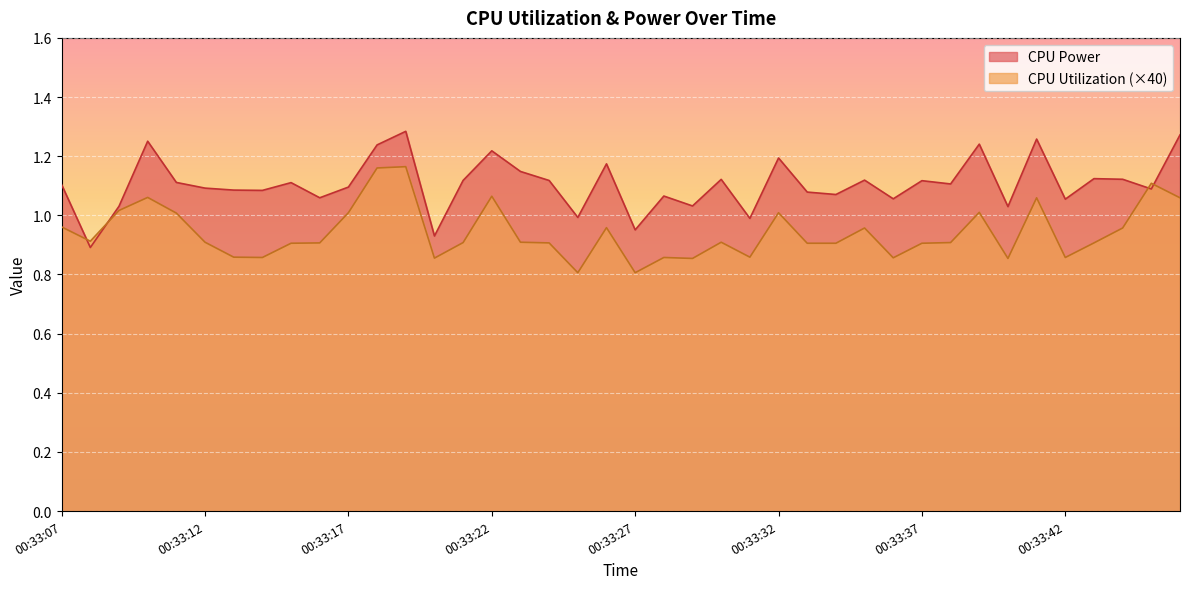

Rank the series at 00:33:15 from highest to lowest value.

CPU Power, CPU Utilization